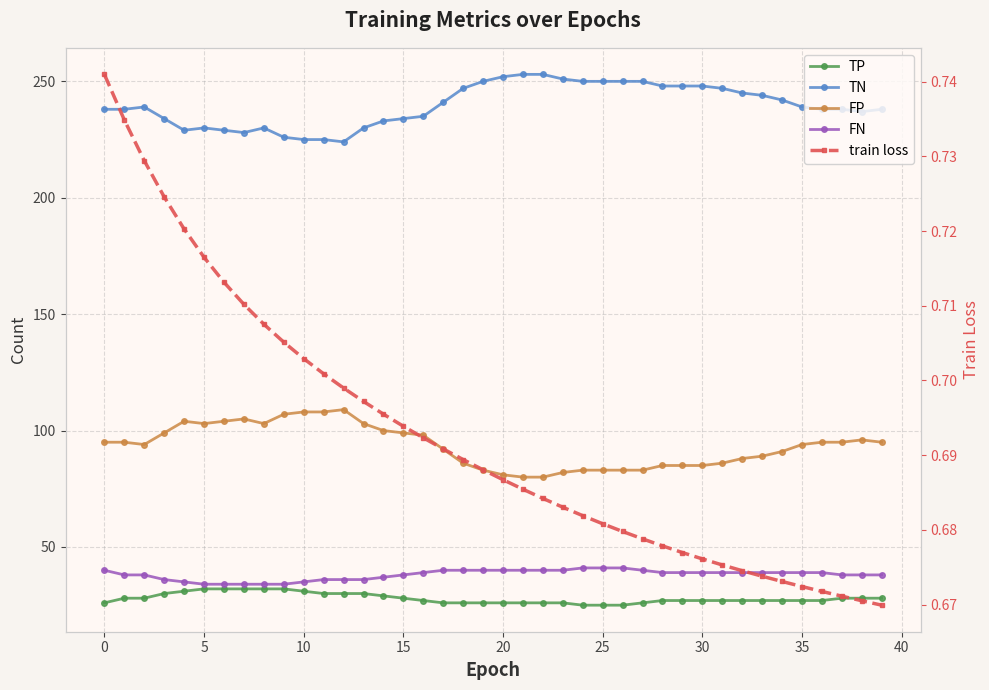

Is the value of FP at 0 greater than the value of TP at 37?

Yes